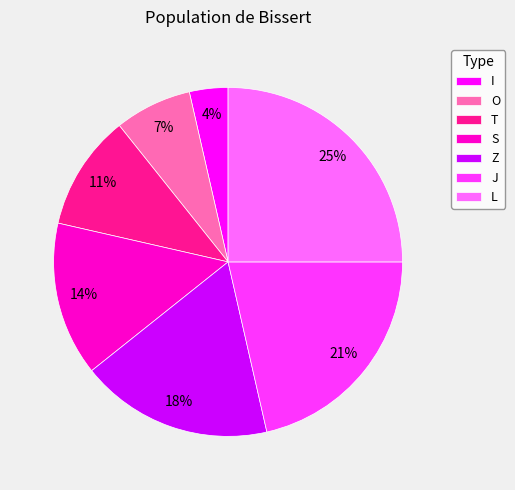

How many slices are in this pie chart?

7